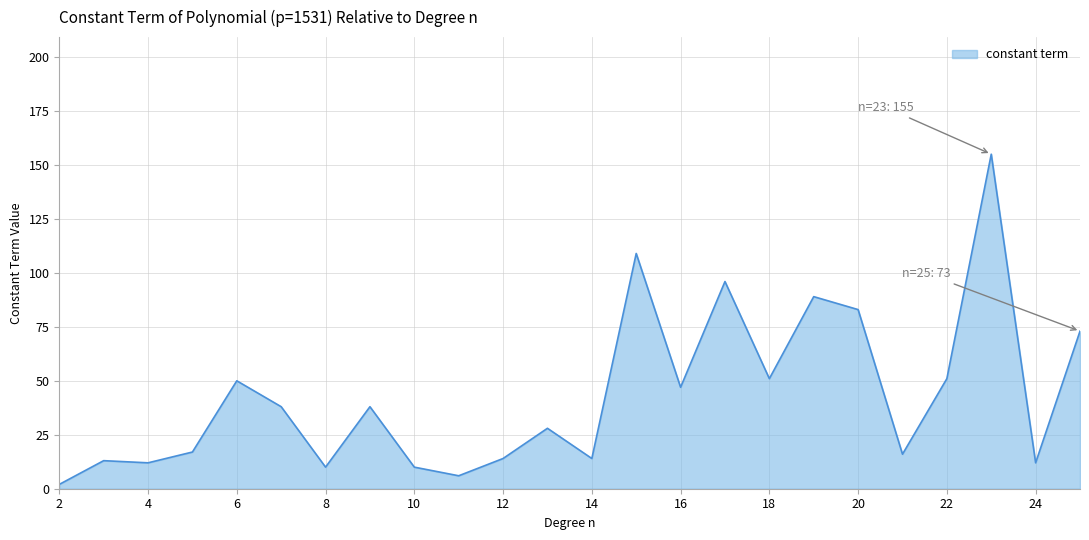

What is the minimum value shown in the chart?

2